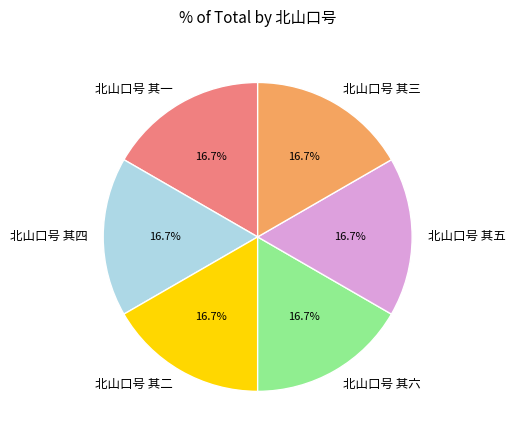

The 北山口号 其二 slice represents 7% of the pie. True or false?

False